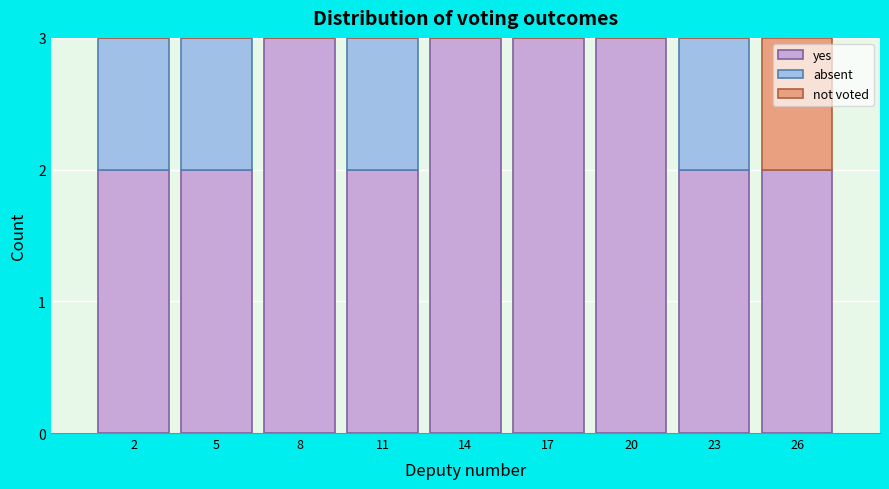

Reading left to right, list the values for the yes series.

2=2	5=2	8=3	11=2	14=3	17=3	20=3	23=2	26=2